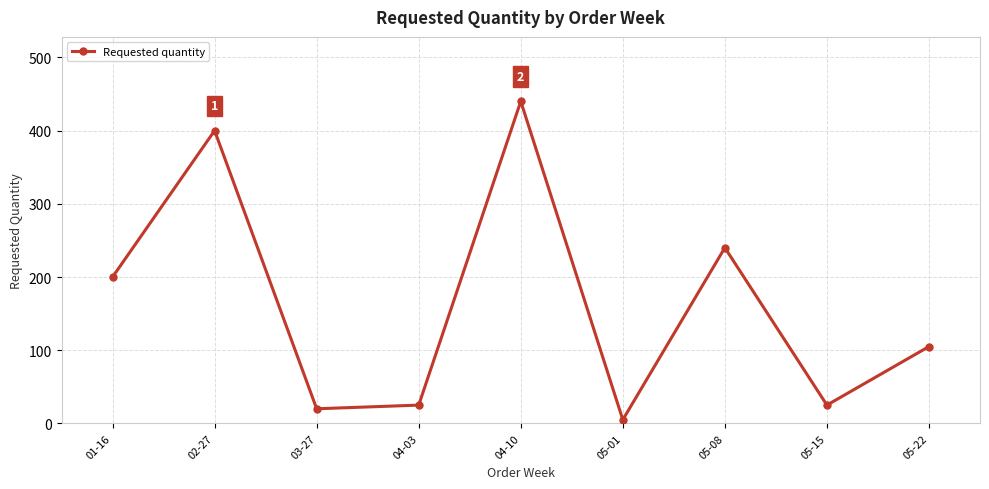

What is the approximate value at 03-27?

20